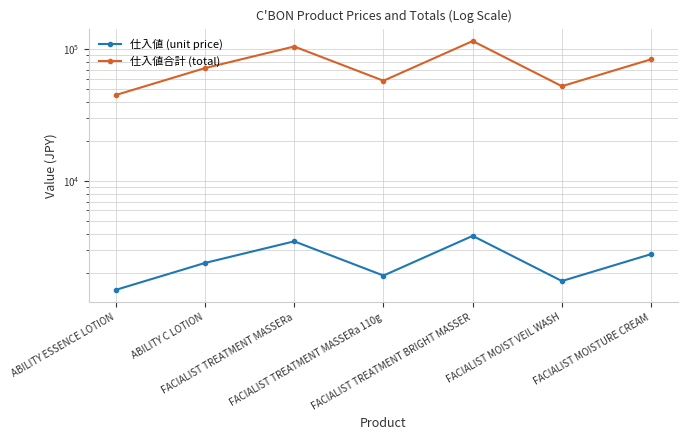

At FACIALIST MOIST VEIL WASH, list the series in order from largest to smallest.

仕入値合計 (total), 仕入値 (unit price)